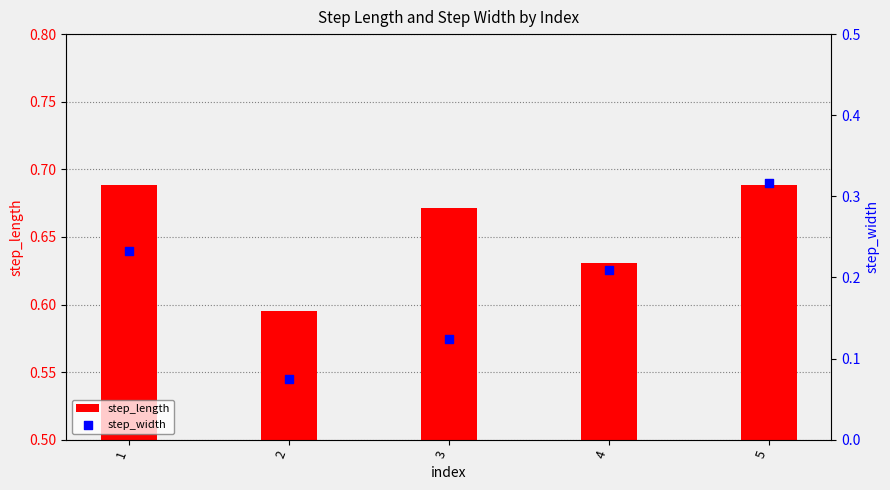

At which category is the sum across all series the highest?

5